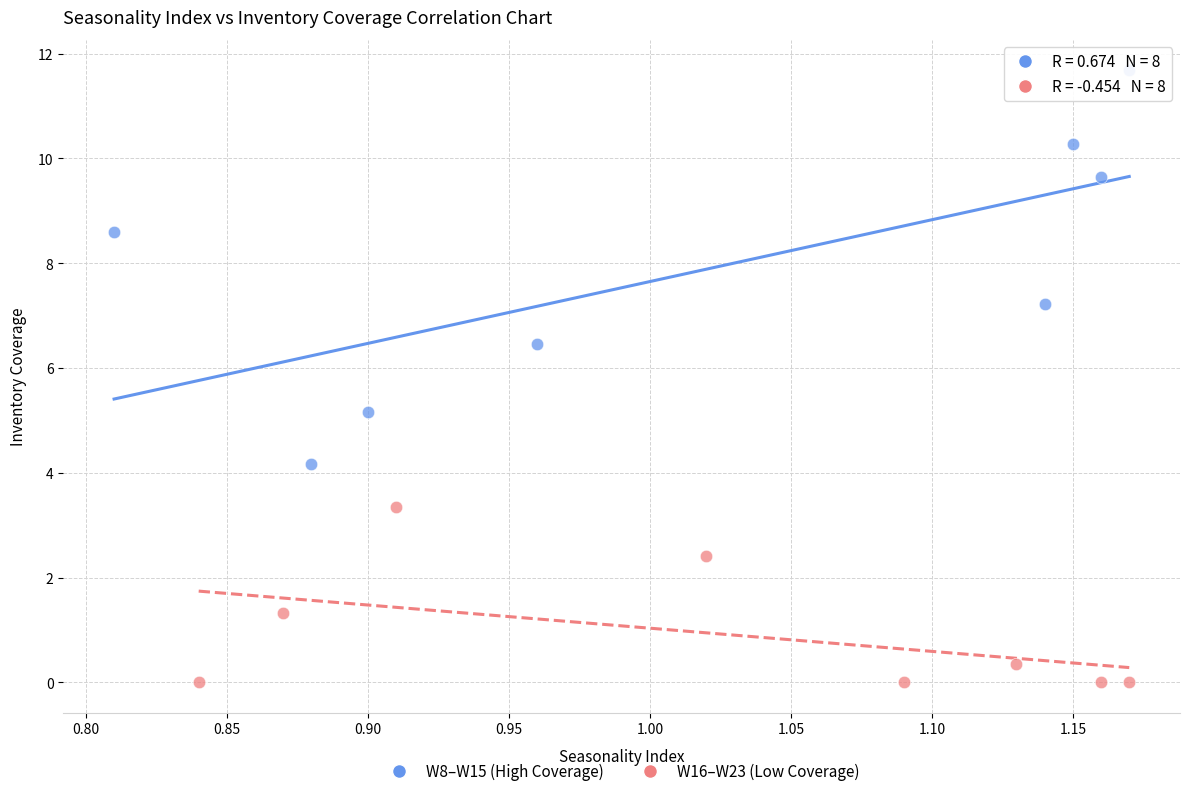

Which series reaches the maximum Y coordinate?

W8–W15 (High Coverage)